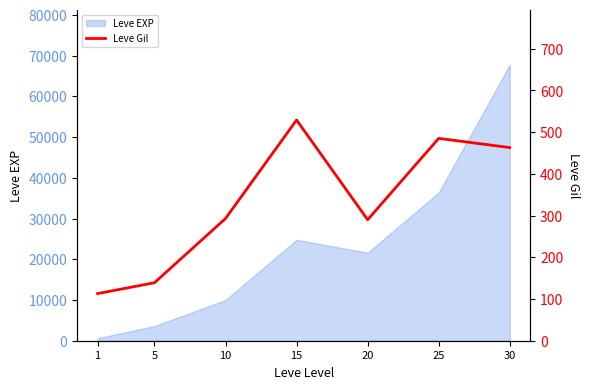

How many data points are less than 293?

3